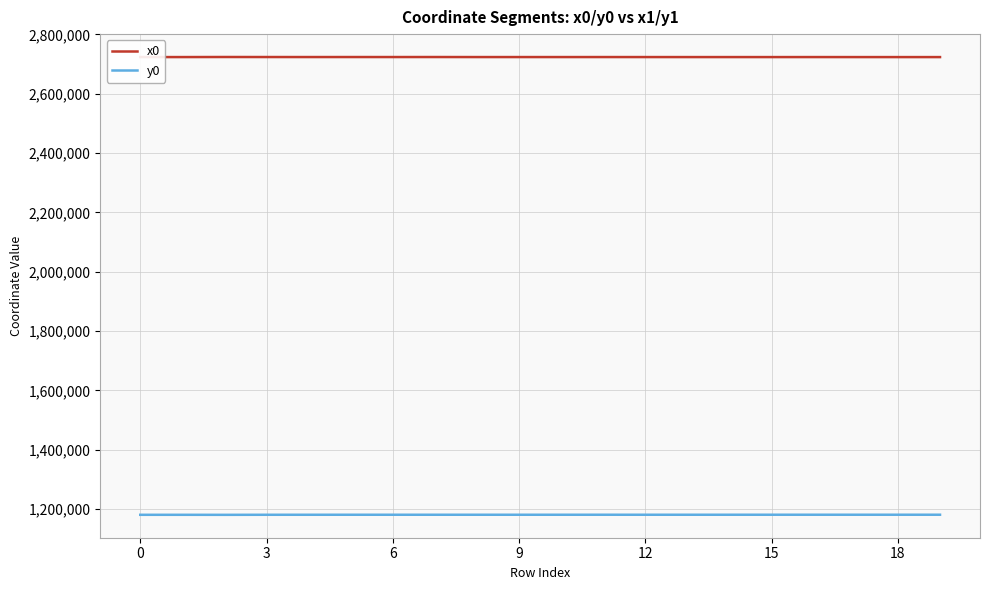

Rank the series by their average value, from lowest to highest.

y0, x0